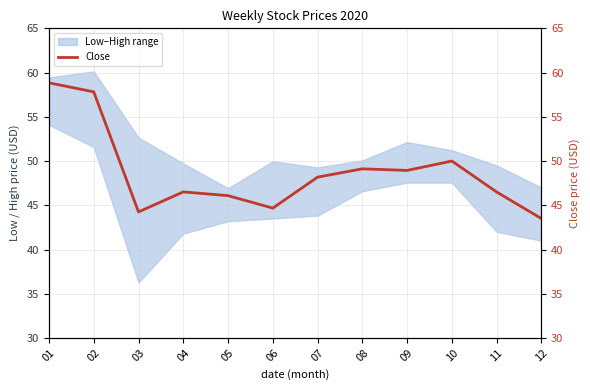

Where is the first local minimum?

03